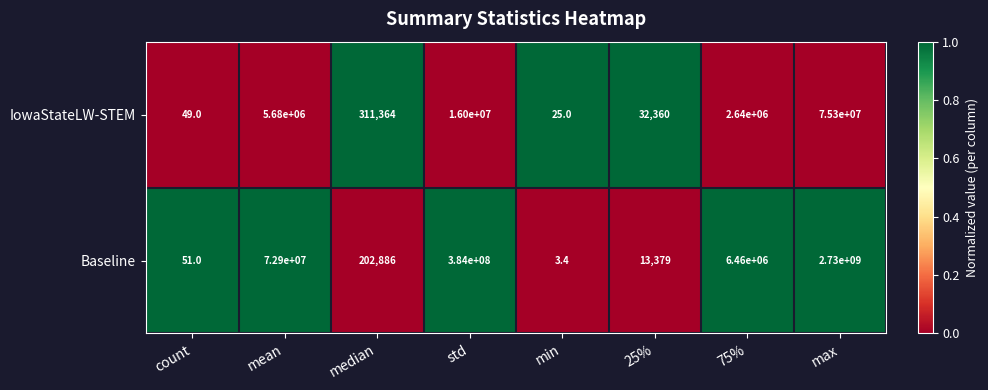

What is the sum of all IowaStateLW-STEM values?

99963798.0